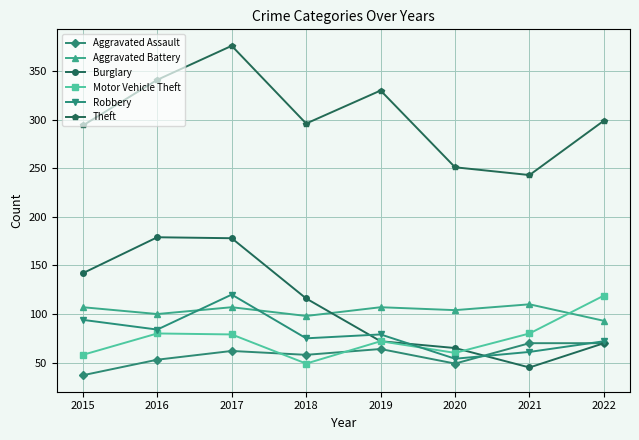

Rank the series at 2015 from highest to lowest value.

Theft, Burglary, Aggravated Battery, Robbery, Motor Vehicle Theft, Aggravated Assault